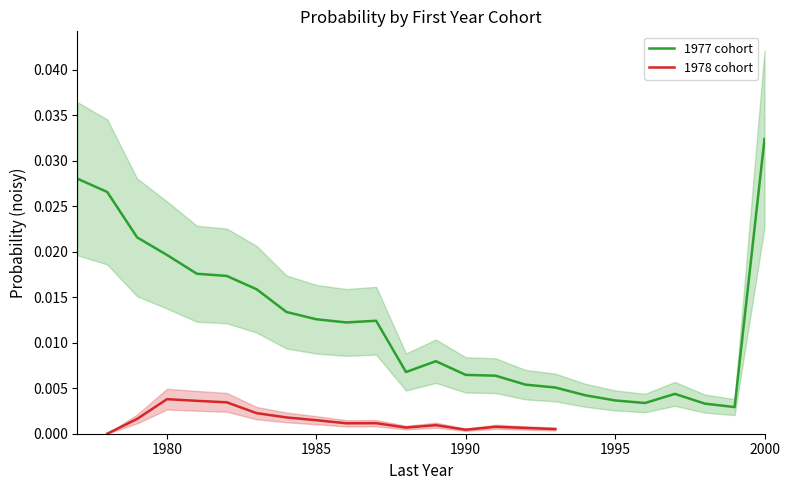

How many interior local valleys (lower than both neighbors) does the data have?

4